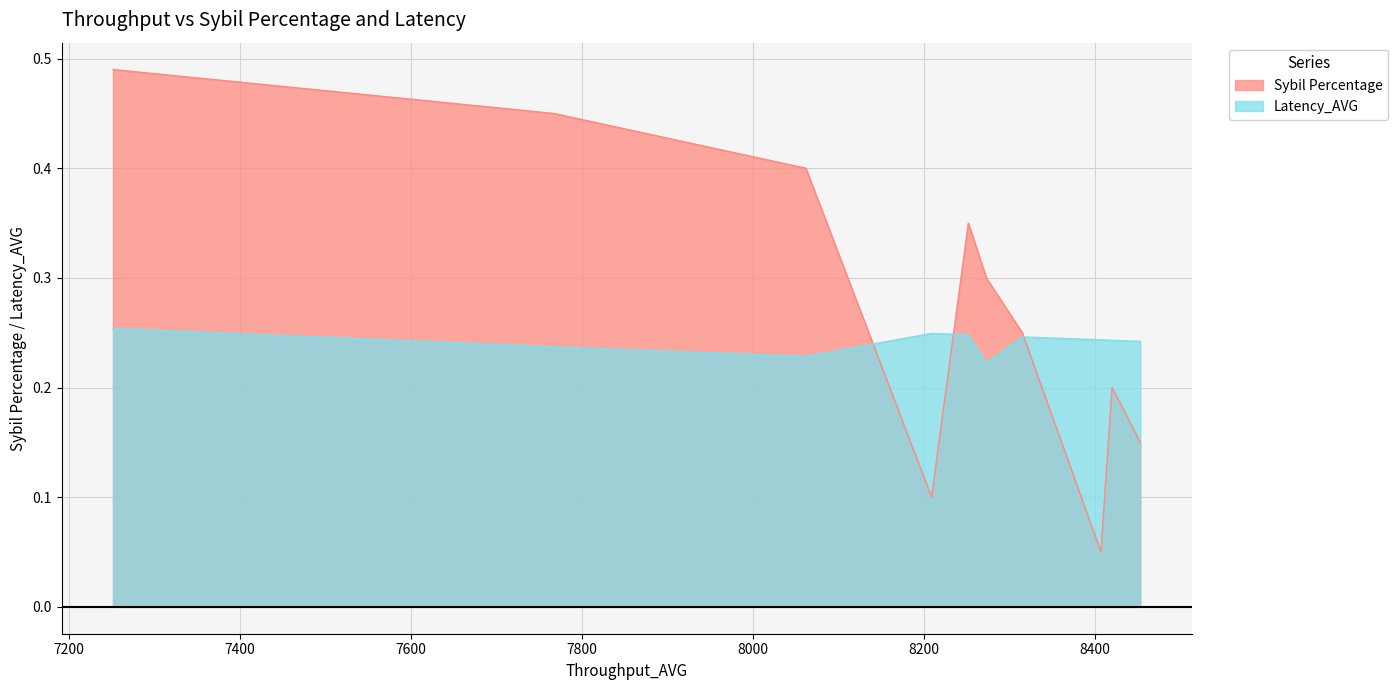

Count the number of data series in this chart.

2